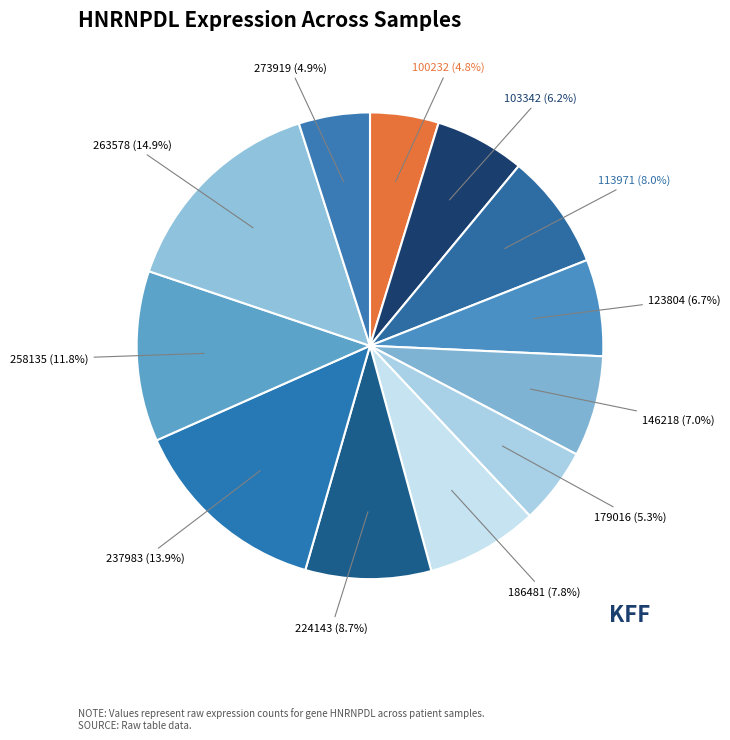

How many slices are in this pie chart?

12